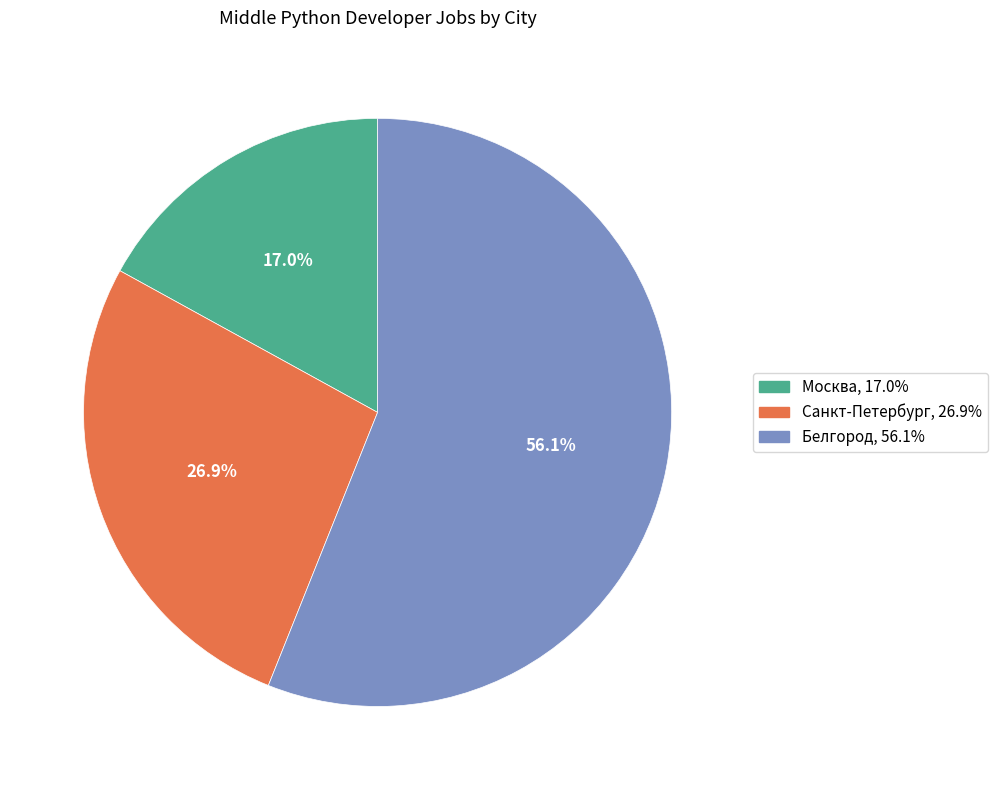

What is the total percentage of Белгород and Москва?

73.1%